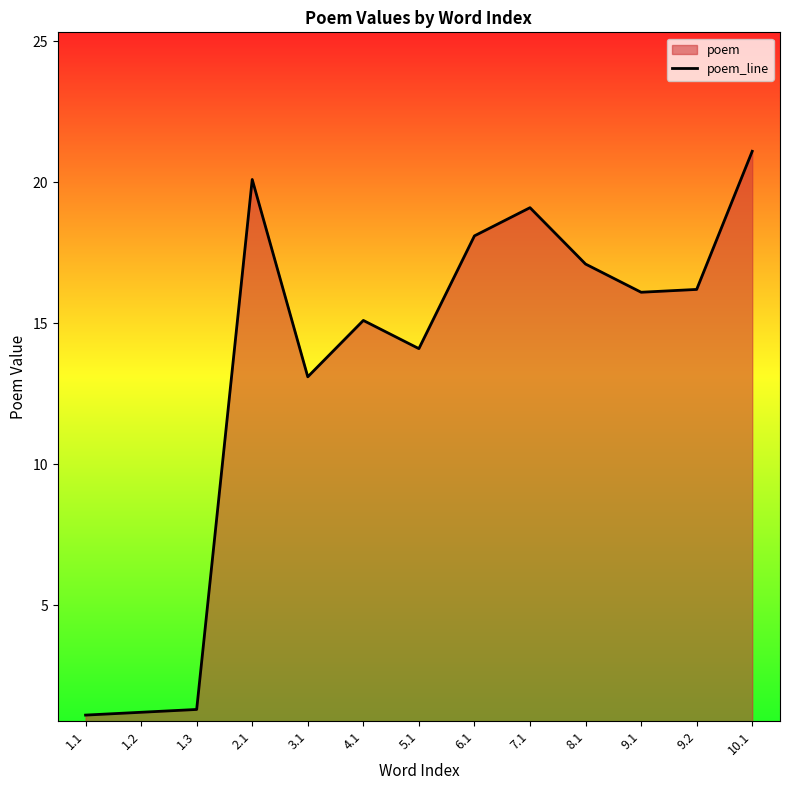

How many lines are shown in the chart?

1